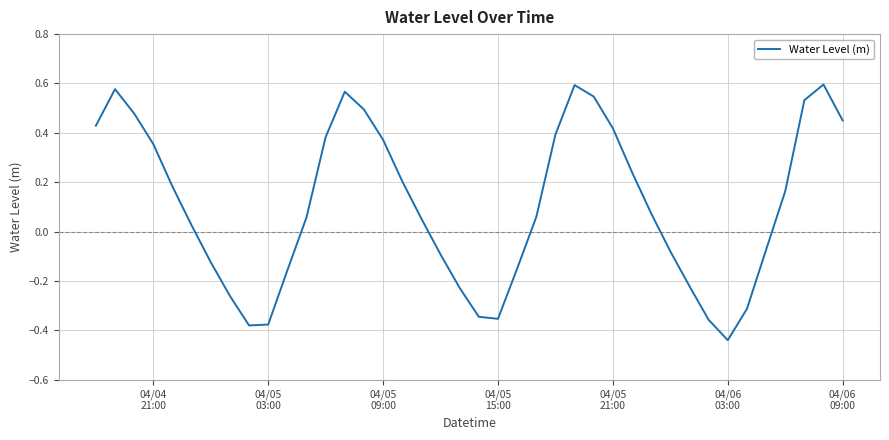

What is the difference between the maximum and minimum values?

1.0